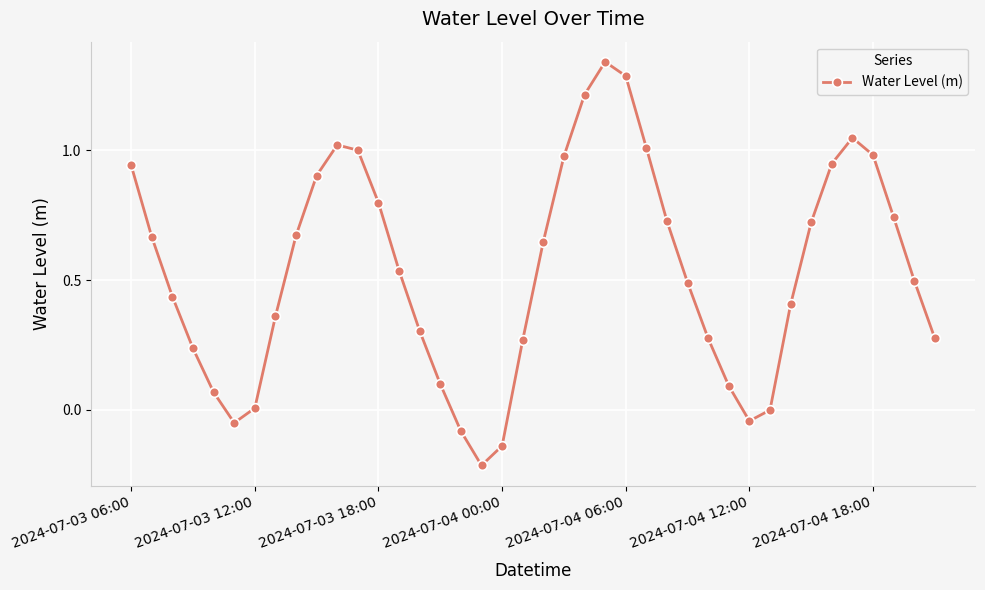

What is the minimum value shown in the chart?

-0.2